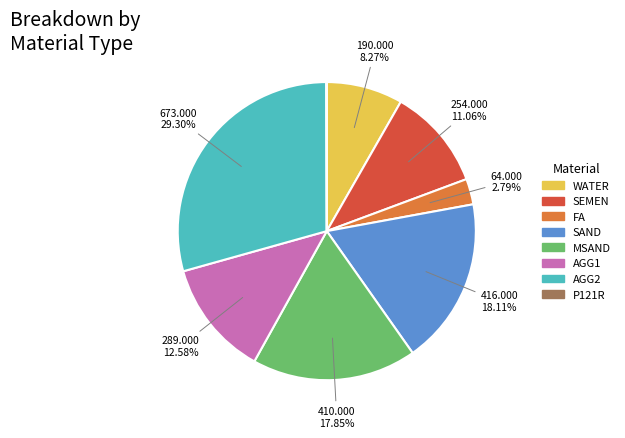

Which category has the biggest portion of the pie?

AGG2